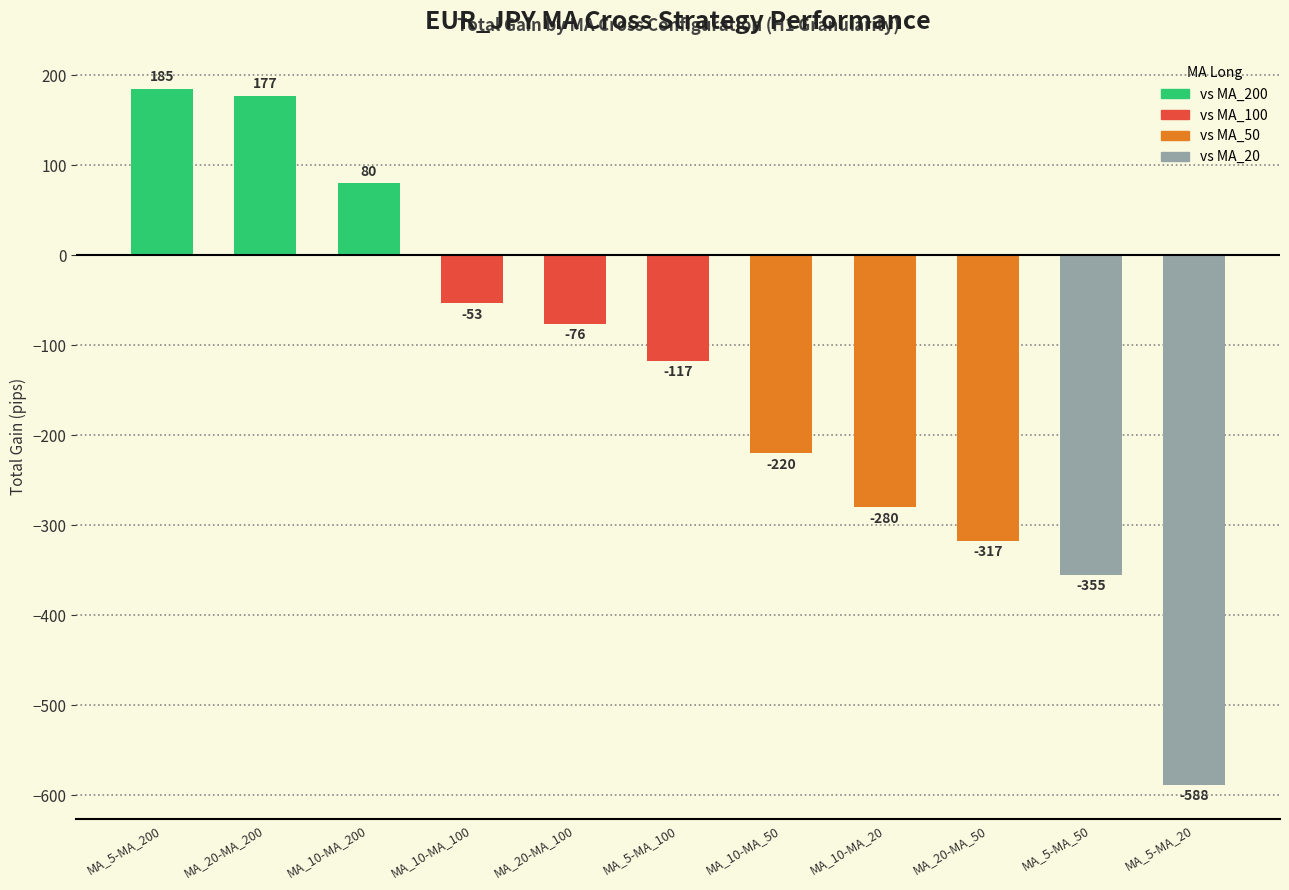

What is the greatest value displayed?

185